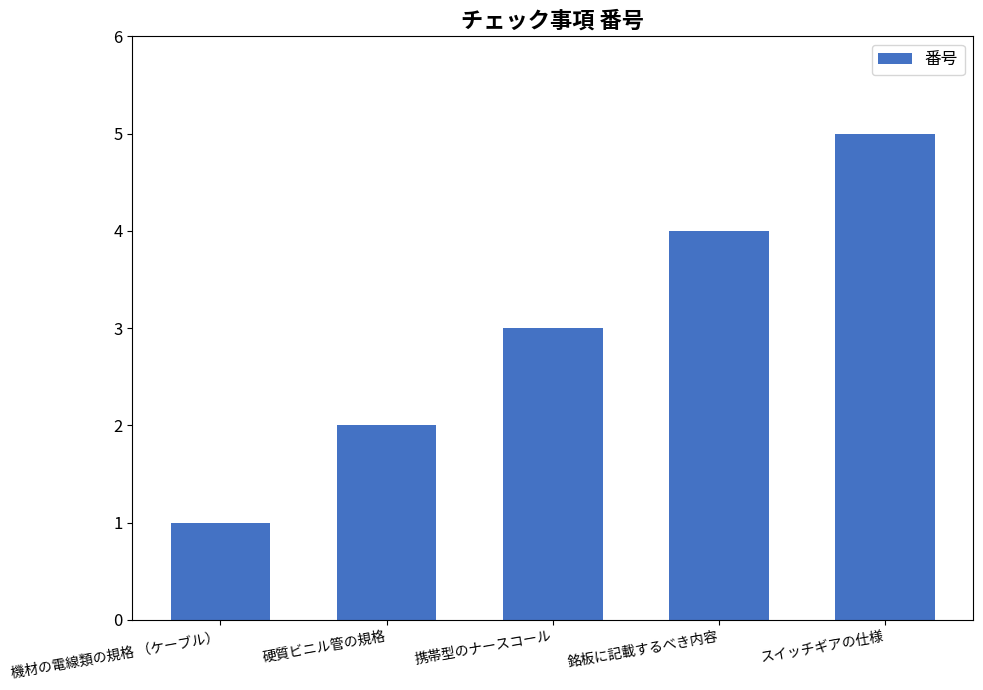

Rank the categories by value from highest to lowest.

スイッチギアの仕様, 銘板に記載するべき内容, 携帯型のナースコール, 硬質ビニル管の規格, 機材の電線類の規格 （ケーブル）